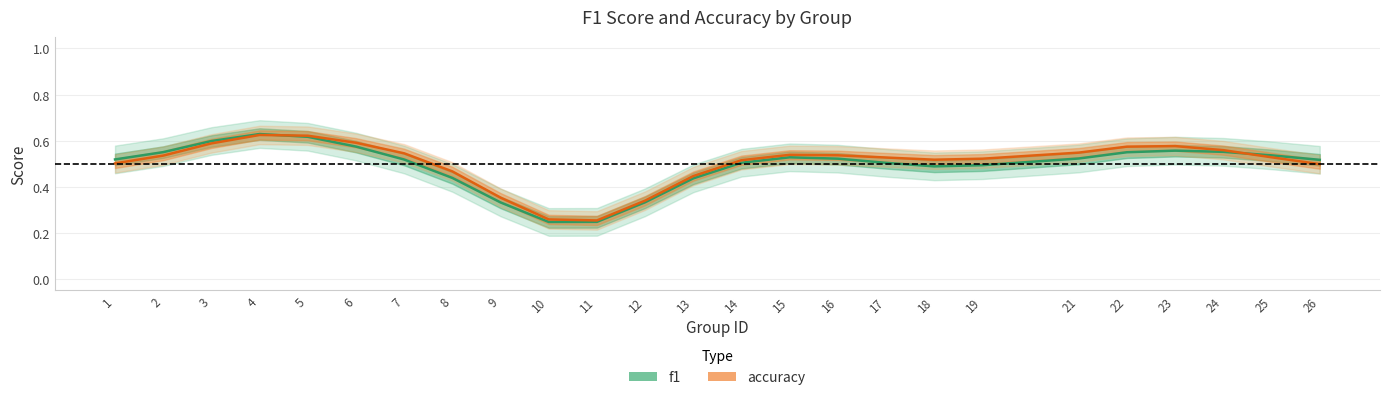

True or false: accuracy and f1 cross at least once.

True